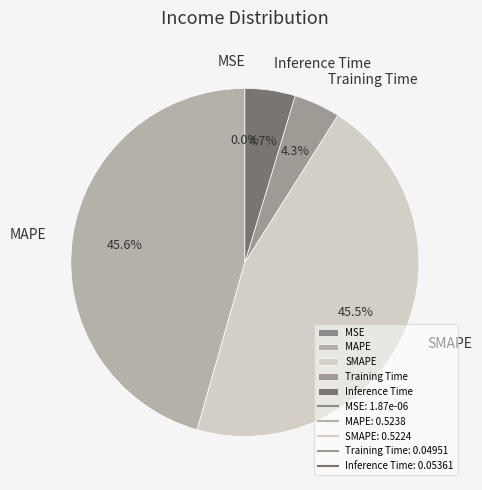

True or false: MAPE accounts for 46% of the total.

True